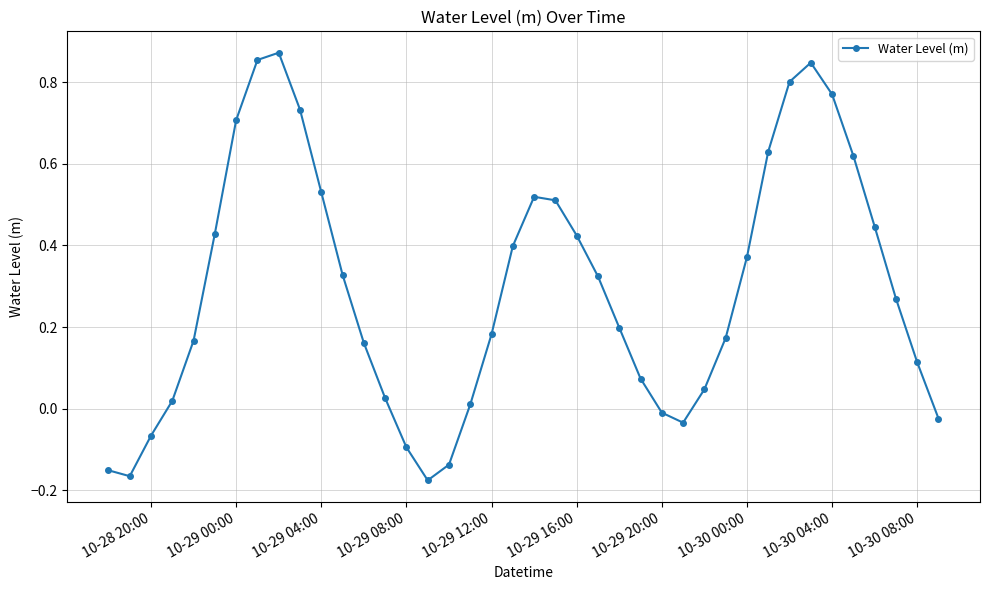

True or false: the data has more than 0 interior local peaks.

True